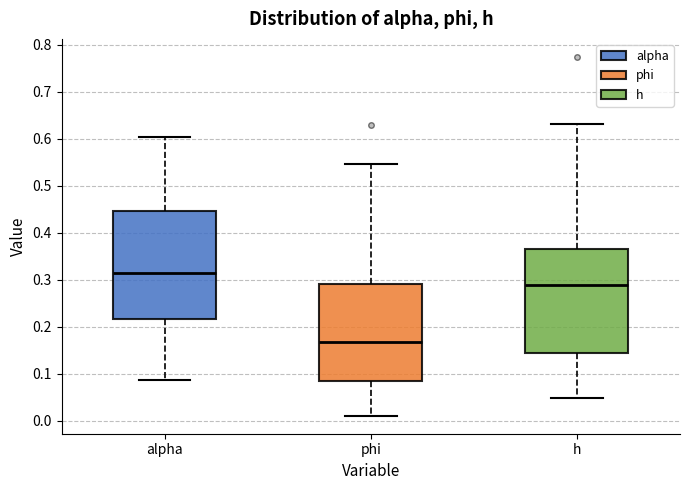

Reading left to right, transcribe this box plot: for each box, give where its median line is, the range the box spans, and where its two whiskers end, as read against the y-axis. The values are not printed on the chart, so give them approximately, as read against the axis.

alpha: median 0.31, box 0.22 to 0.45, whiskers 0.09 to 0.60
phi: median 0.17, box 0.08 to 0.29, whiskers 0.01 to 0.55
h: median 0.29, box 0.14 to 0.37, whiskers 0.05 to 0.63